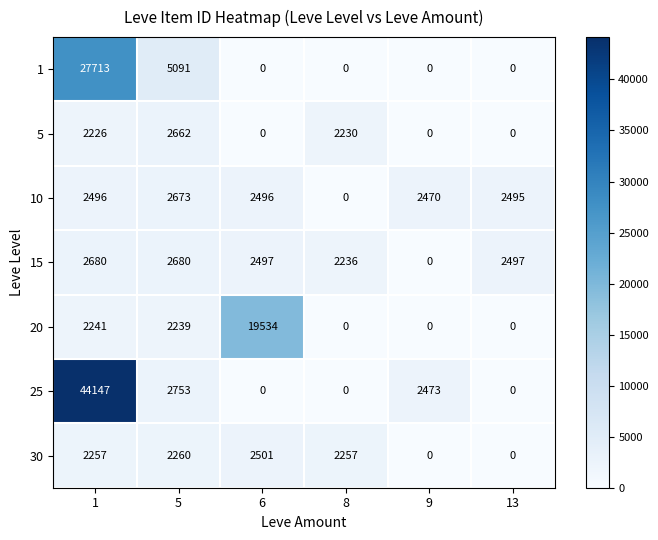

What is the sum of all 30 values?

9275